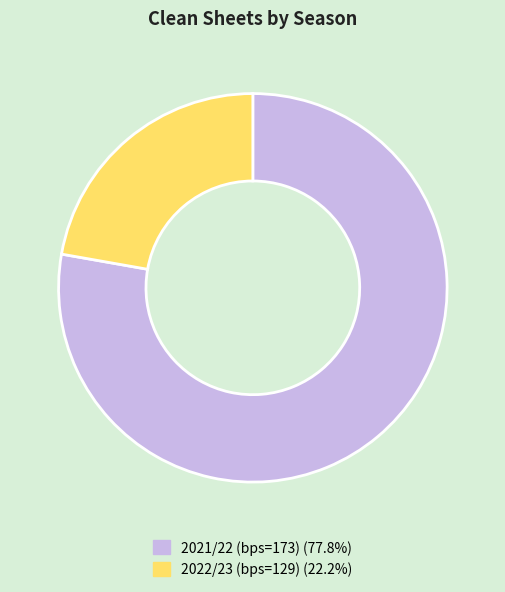

True or false: 2021/22 (bps=173) accounts for 78% of the total.

True